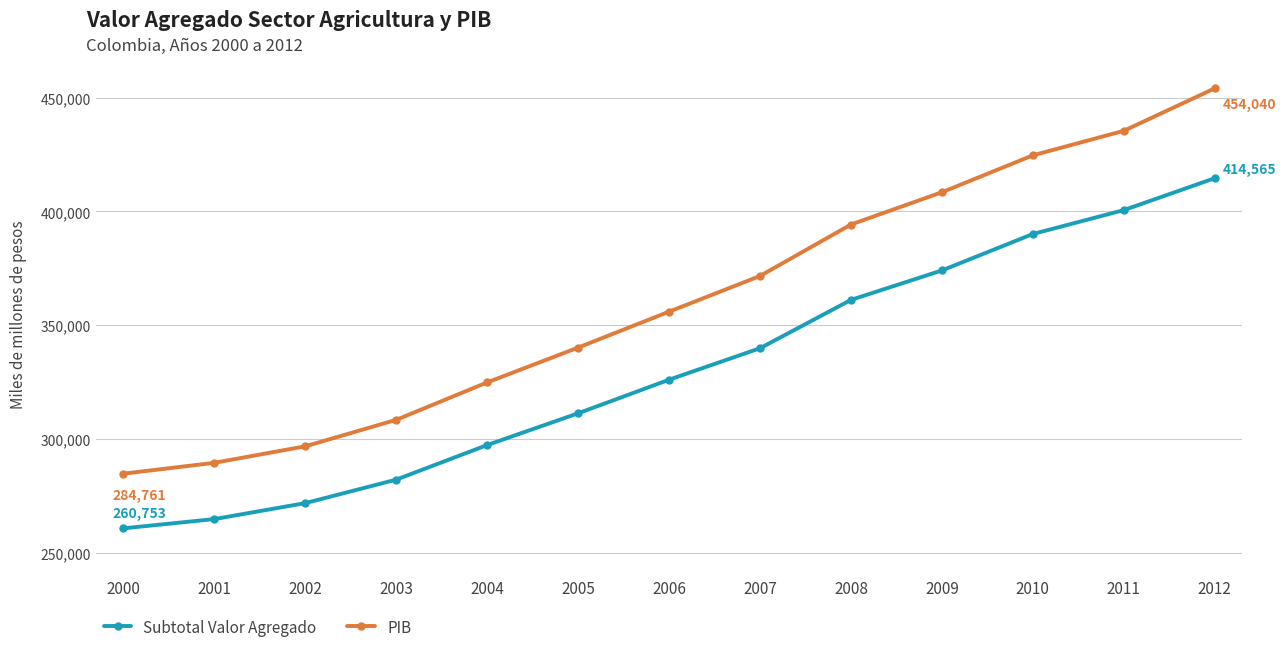

What is the value of the Subtotal Valor Agregado point at the 9th from the left?

361101